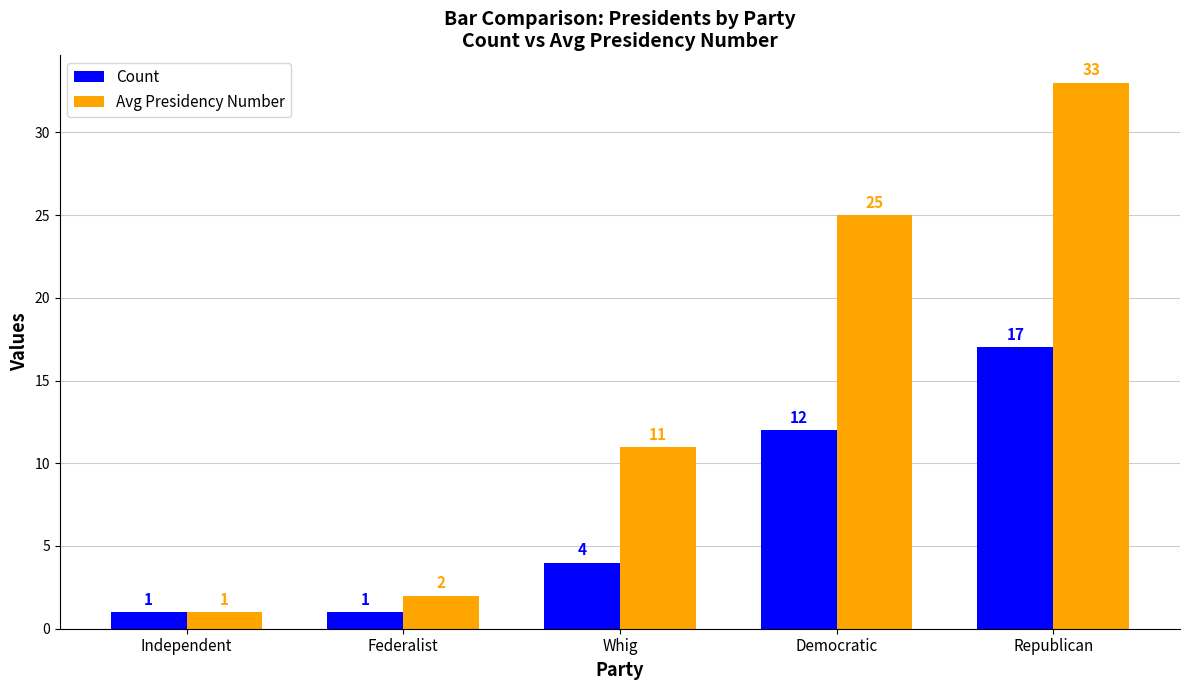

Is it true that Avg Presidency Number equals 1 at Independent?

True